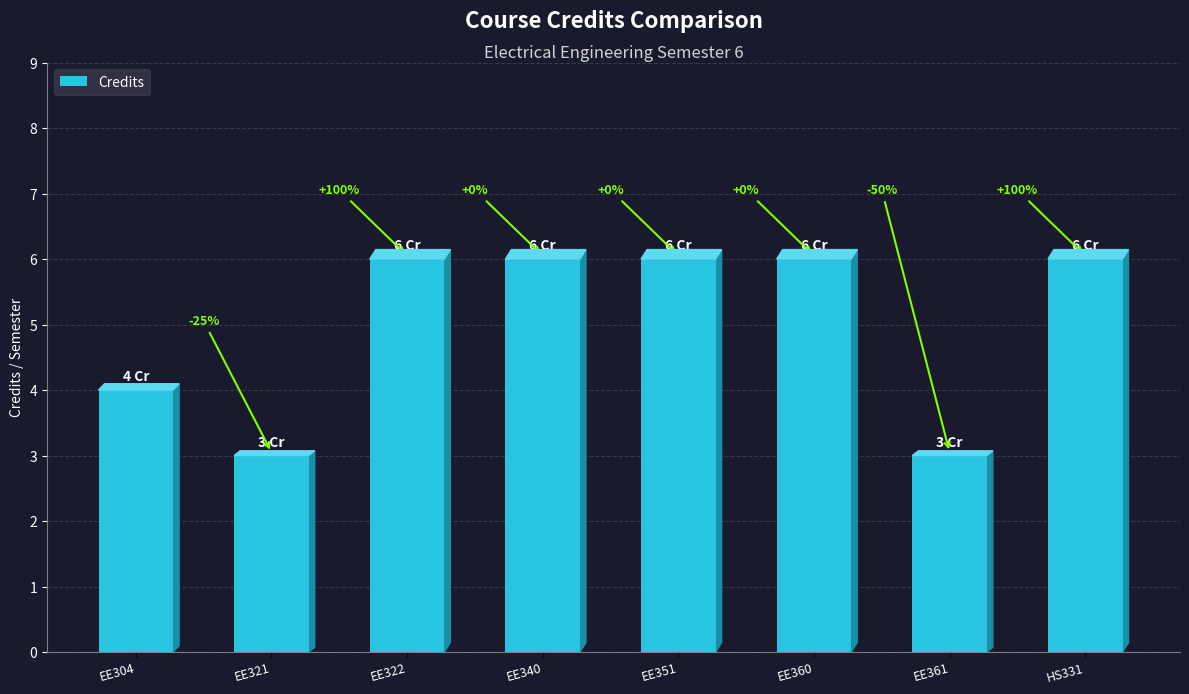

What is the change in value from EE304 to EE361?

-1